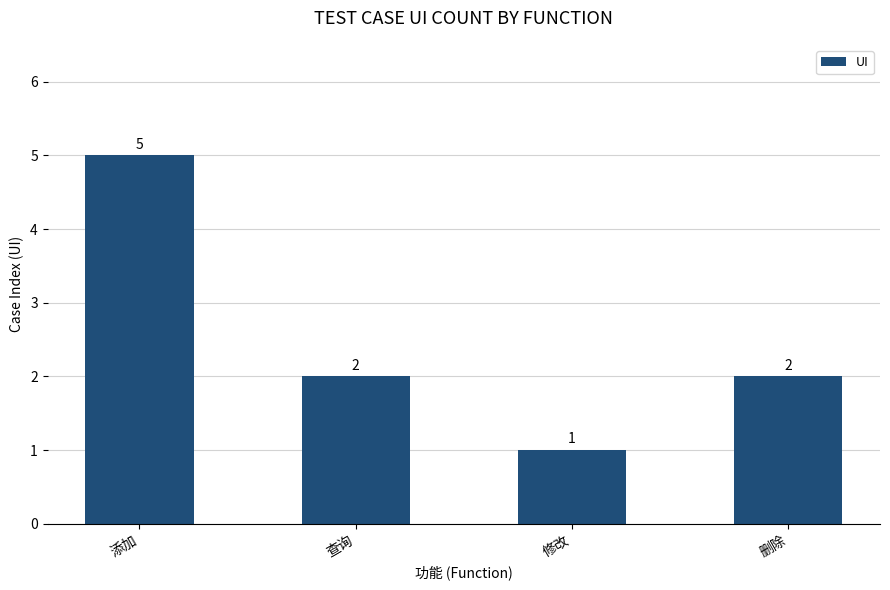

What is the sum of all values?

10